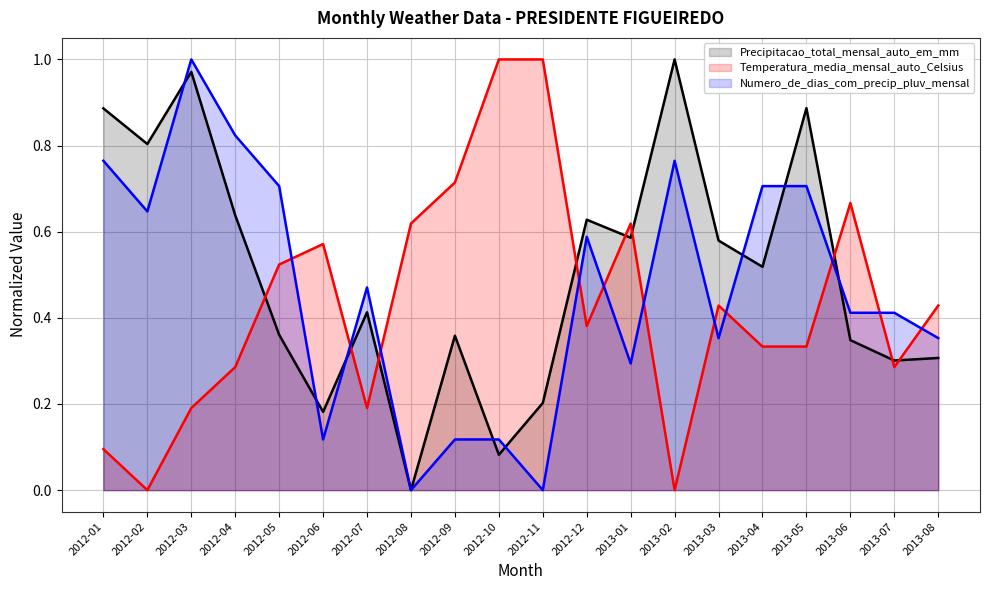

How many intersections are there between Temperatura_media_mensal_auto_Celsius and Numero_de_dias_com_precip_pluv_mensal?

11